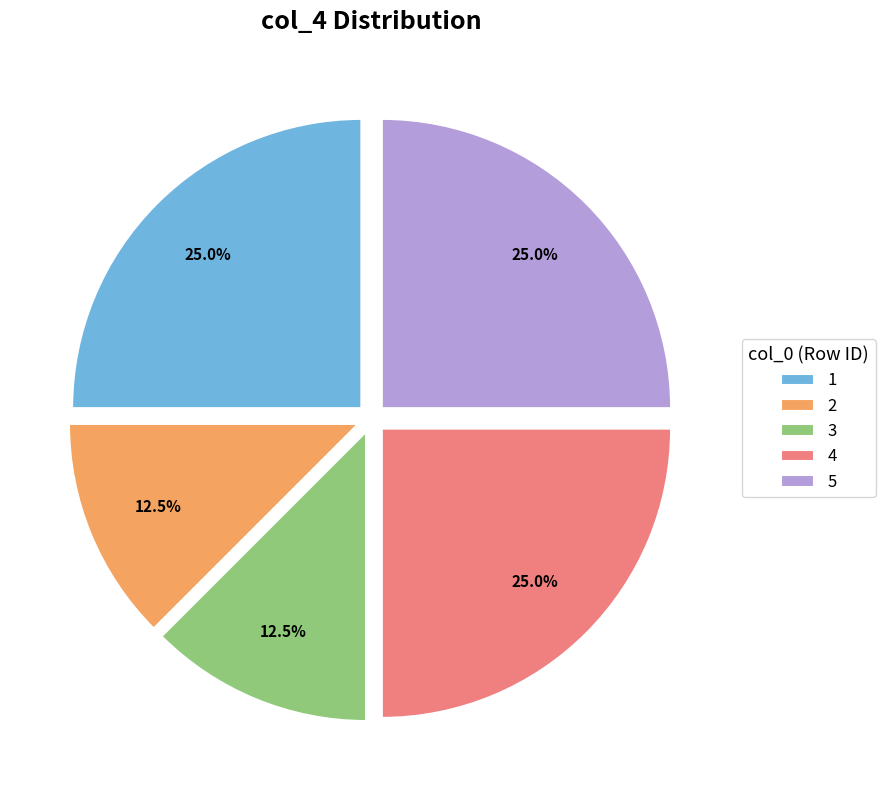

Is it true that 1 is 39% of the pie?

False